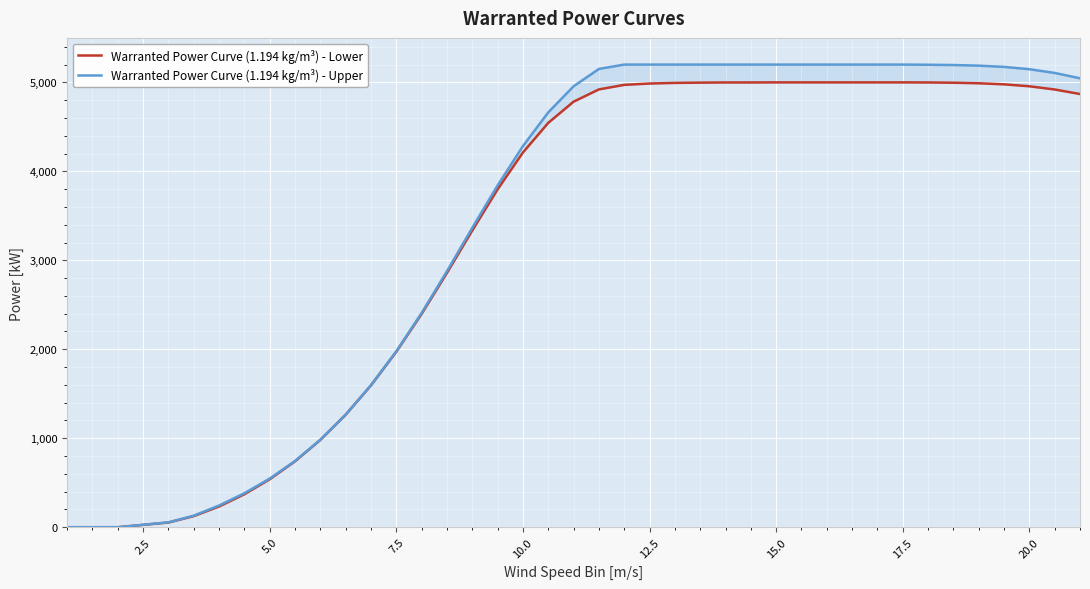

What is the highest value of the Warranted Power Curve (1.194 kg/m³) - Lower series?

5000